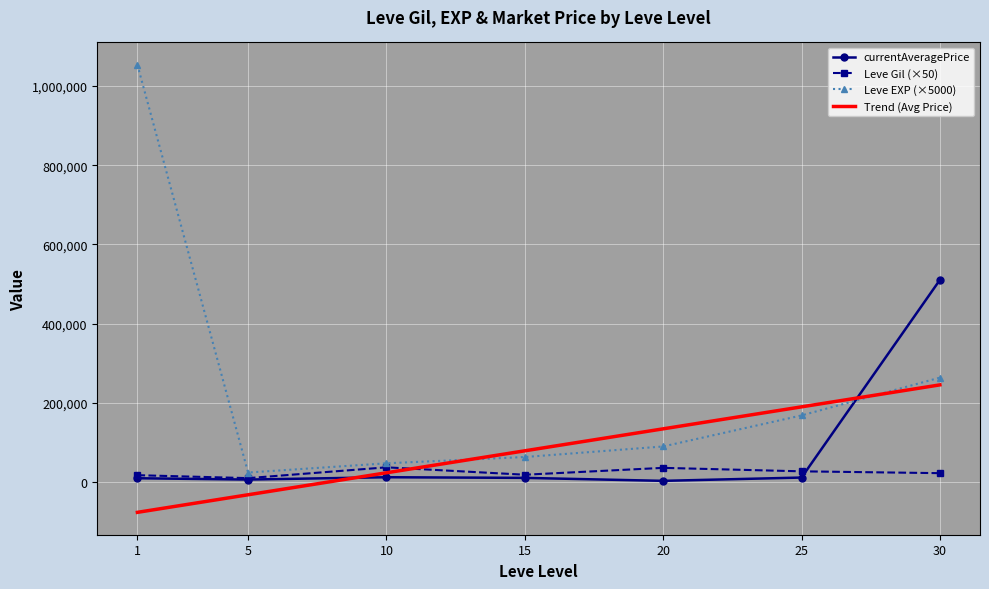

Between 5 and 25, which series saw the biggest shift?

Trend (Avg Price)